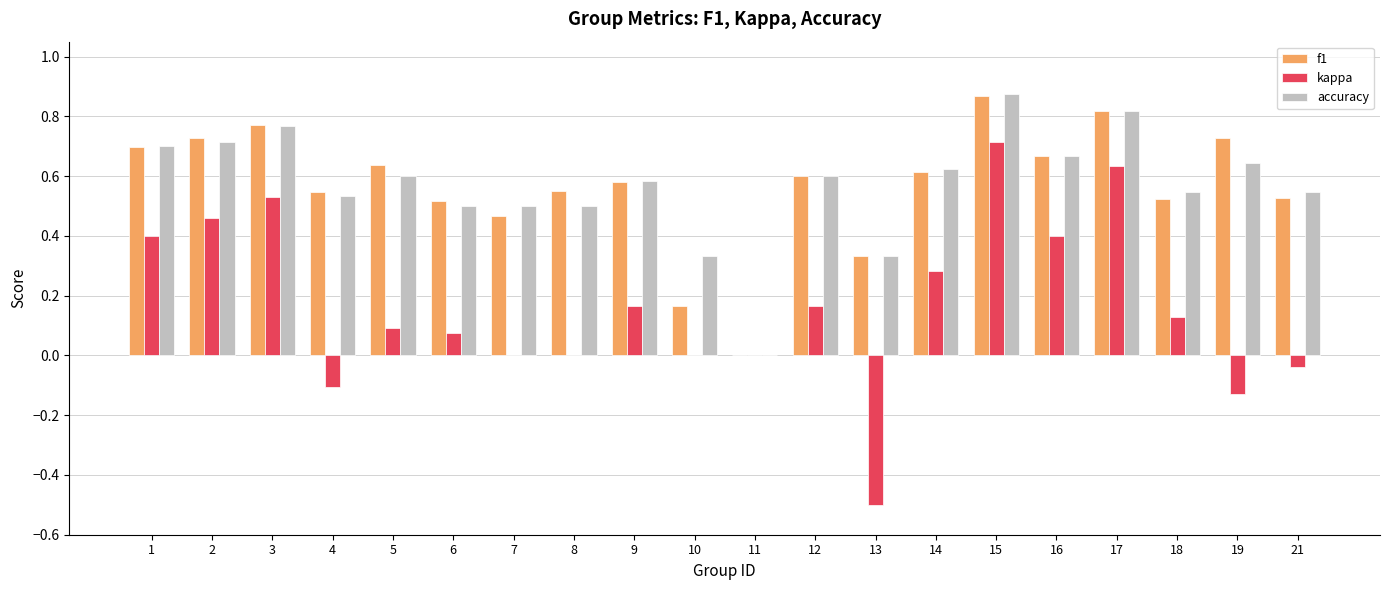

At which label does kappa reach its peak?

15